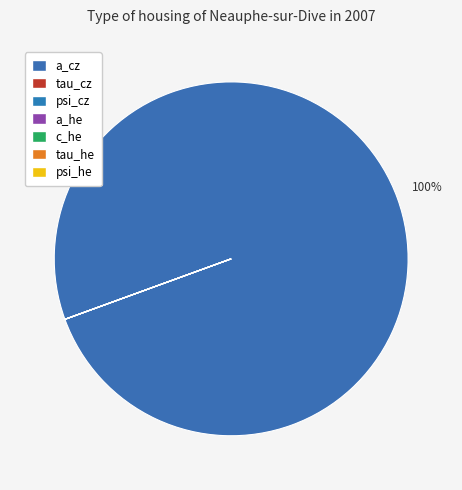

Count the number of slices in the pie.

7